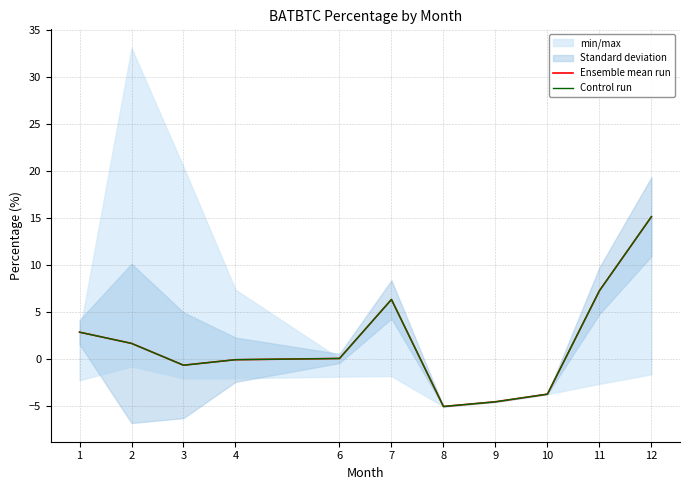

Which series changed the most between 1 and 8?

Ensemble mean run